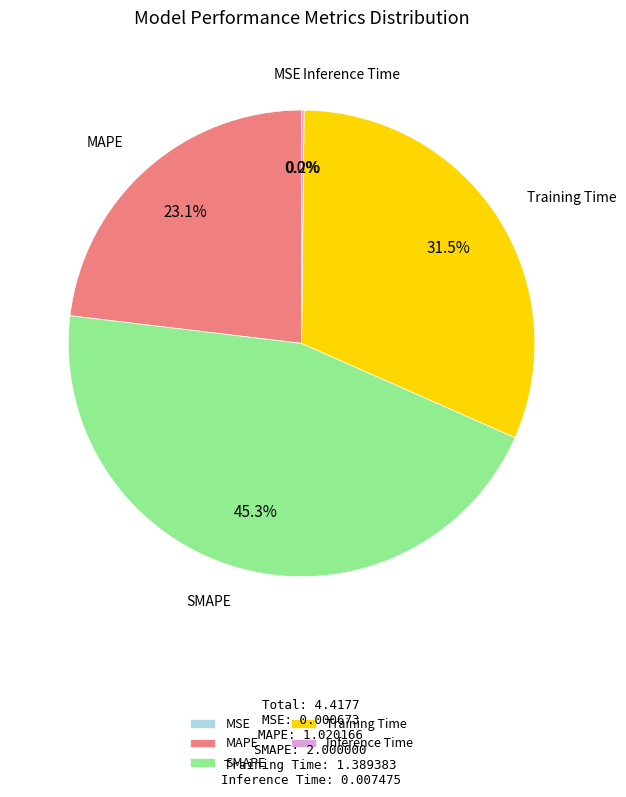

Combined, do SMAPE and Training Time account for over 50%?

Yes